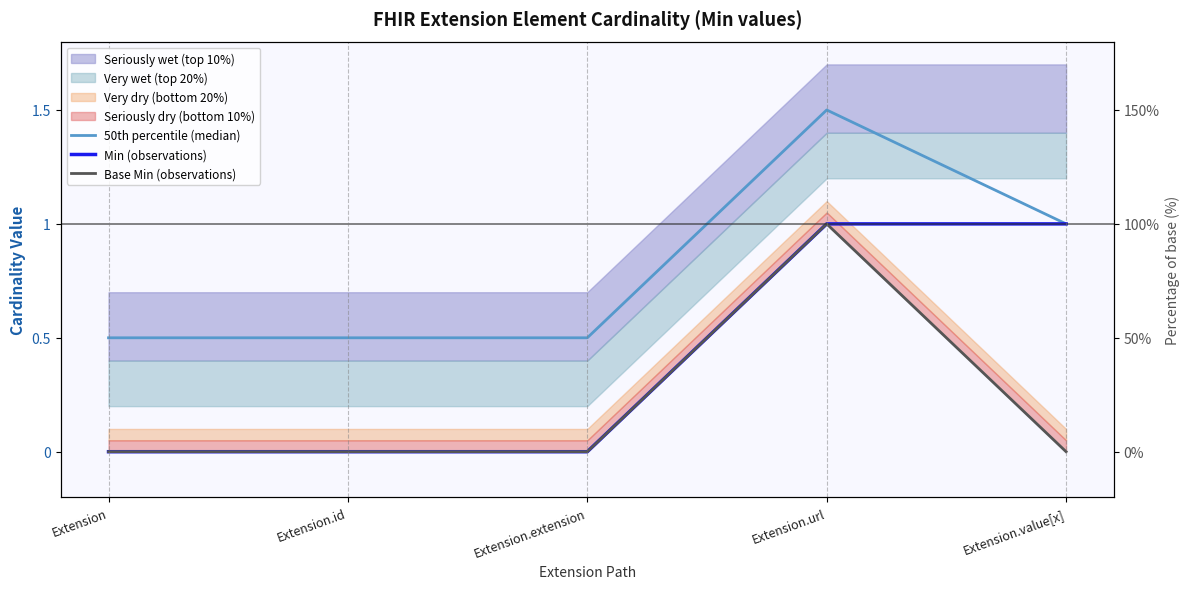

Reading right to left, what are all the values shown in this chart?

50th percentile (median): Extension.value[x]=1.0	Extension.url=1.5	Extension.extension=0.5	Extension.id=0.5	Extension=0.5
Min (observations): Extension.value[x]=1.0	Extension.url=1.0	Extension.extension=0.0	Extension.id=0.0	Extension=0.0
Base Min (observations): Extension.value[x]=0.0	Extension.url=1.0	Extension.extension=0.0	Extension.id=0.0	Extension=0.0